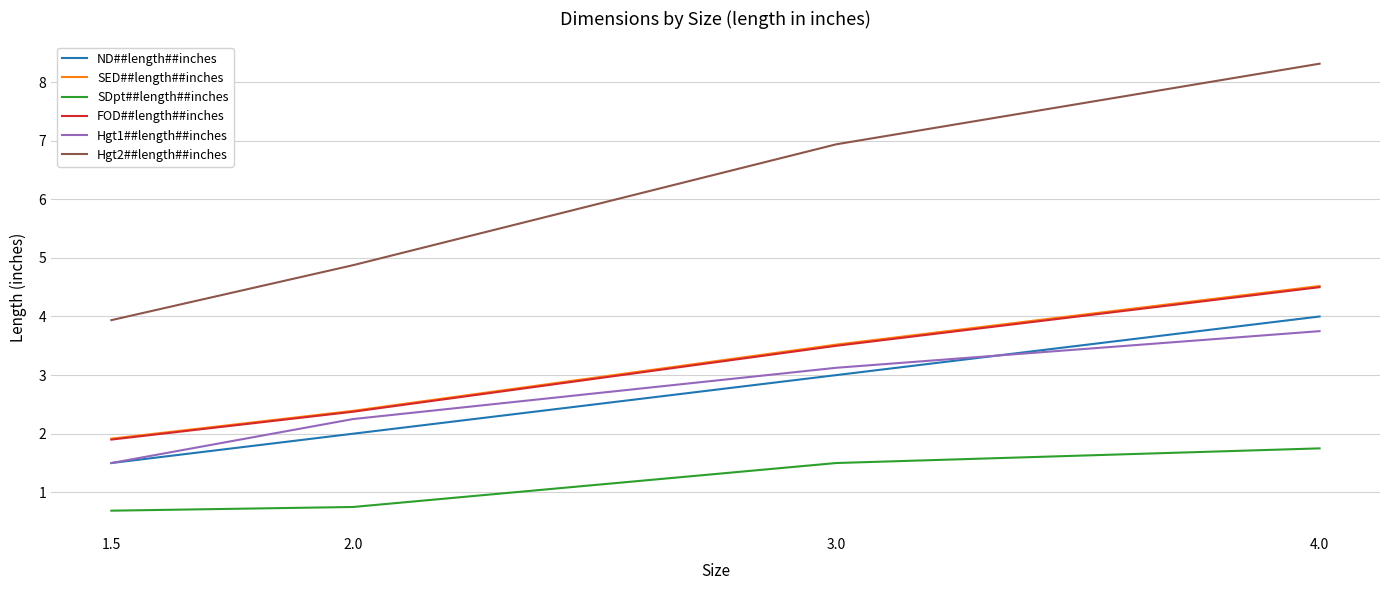

The FOD##length##inches series shows 1.9 at 1.5. True or false?

True